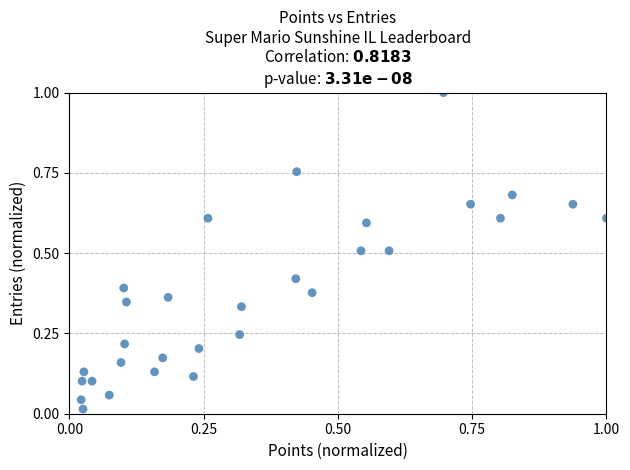

What is the range of X values (max minus min)?

1.0